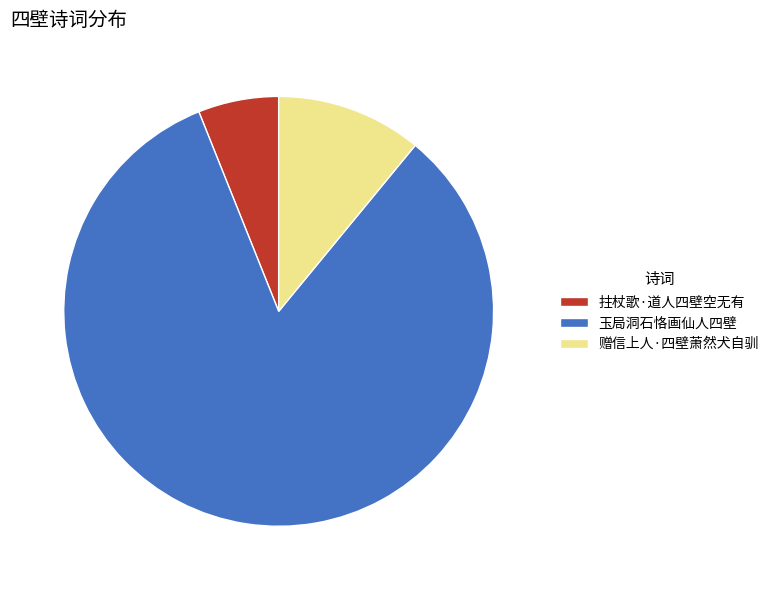

Count the number of slices in the pie.

3